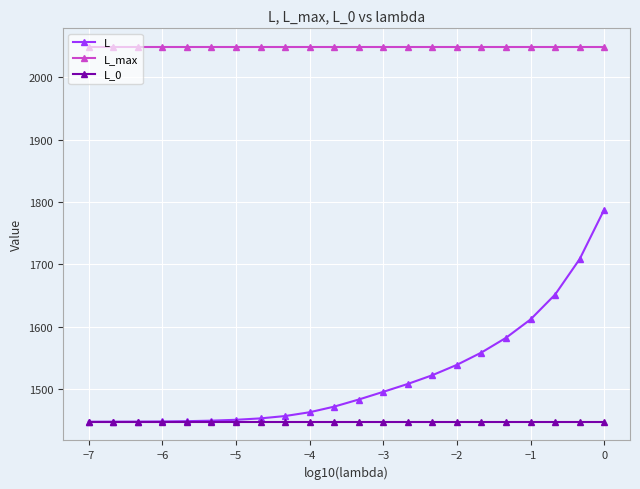

At how many categories does at least one series exceed 1912?

22